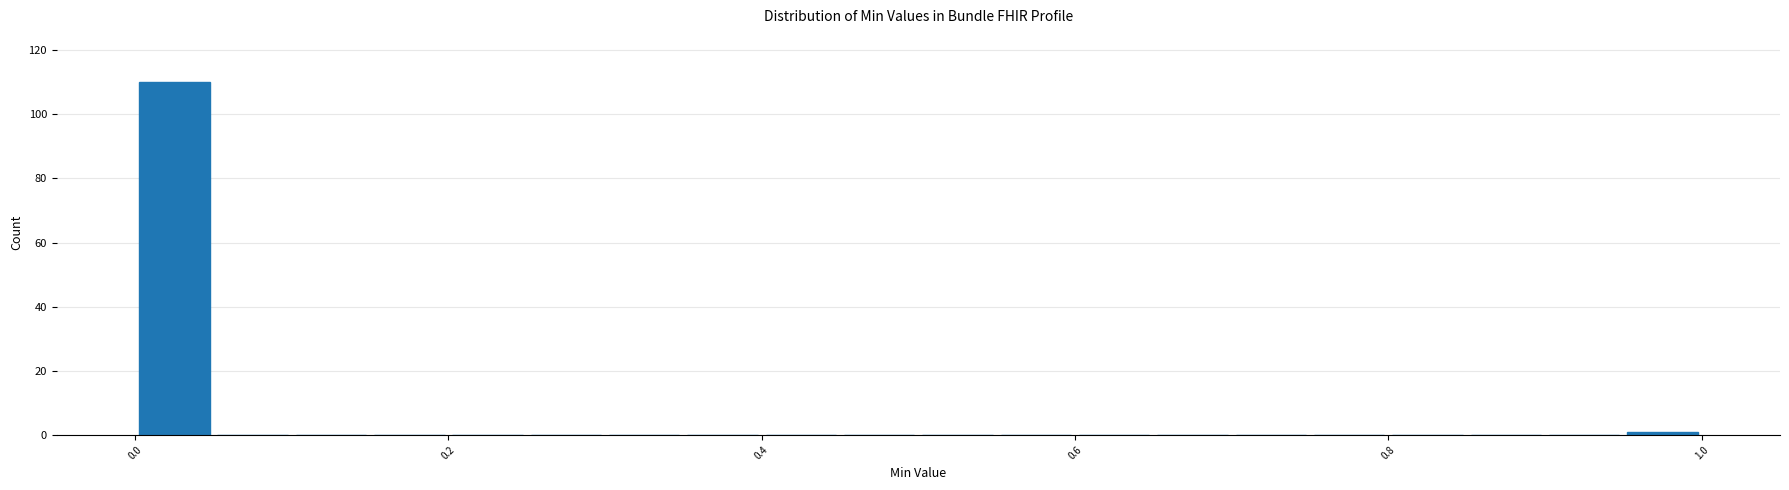

Read against the x-axis, roughly where is the centre of the tallest bar?

0.02